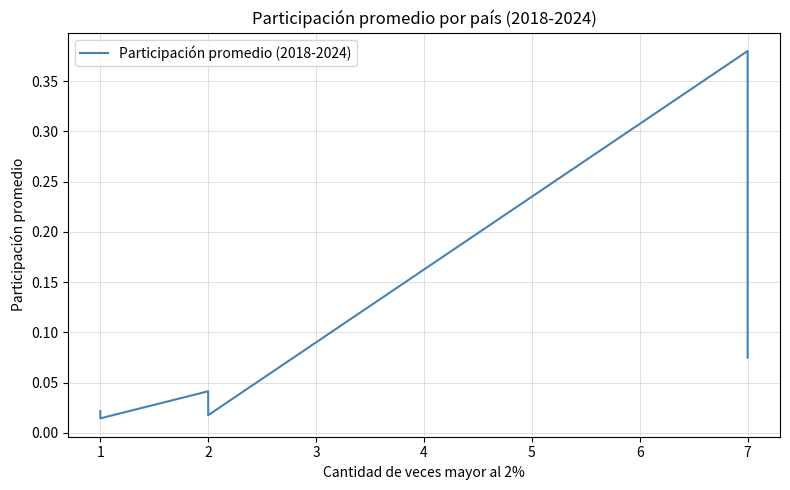

What is the average value?

0.1